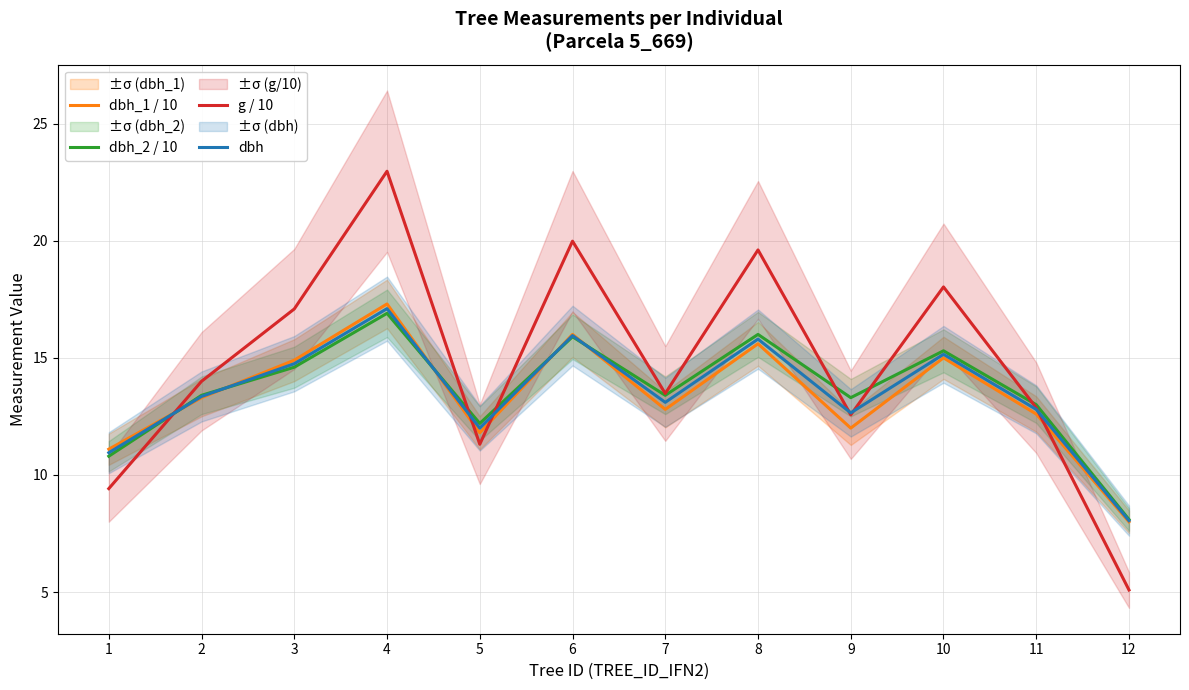

What is the difference between the second highest and second lowest values in the dbh series?

5.0